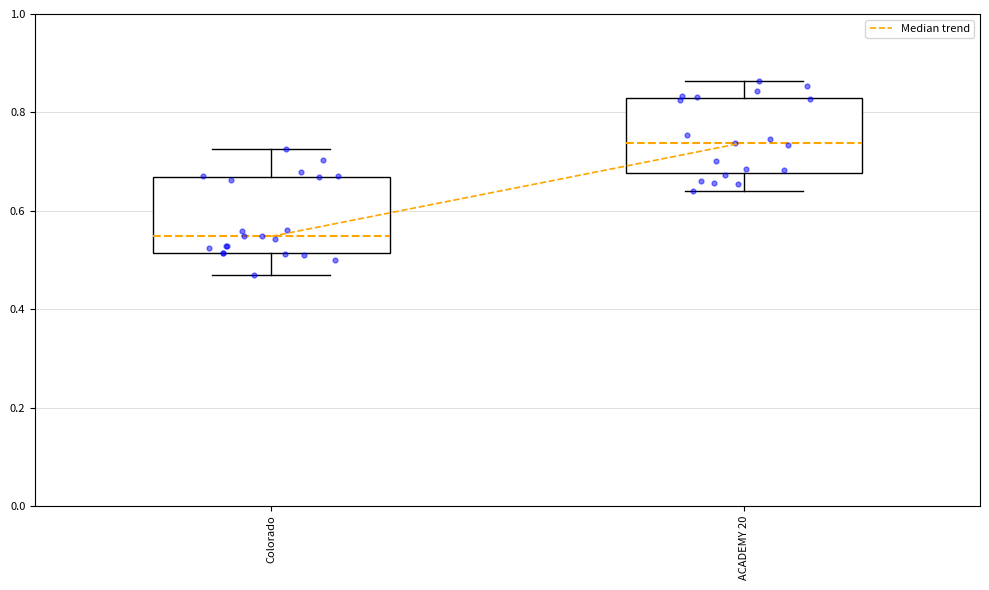

Reading left to right, transcribe this box plot: for each box, give where its median line is, the range the box spans, and where its two whiskers end, as read against the y-axis. The values are not printed on the chart, so give them approximately, as read against the axis.

Colorado: median 0.54, box 0.52 to 0.66, whiskers 0.46 to 0.72
ACADEMY 20: median 0.74, box 0.68 to 0.82, whiskers 0.64 to 0.86